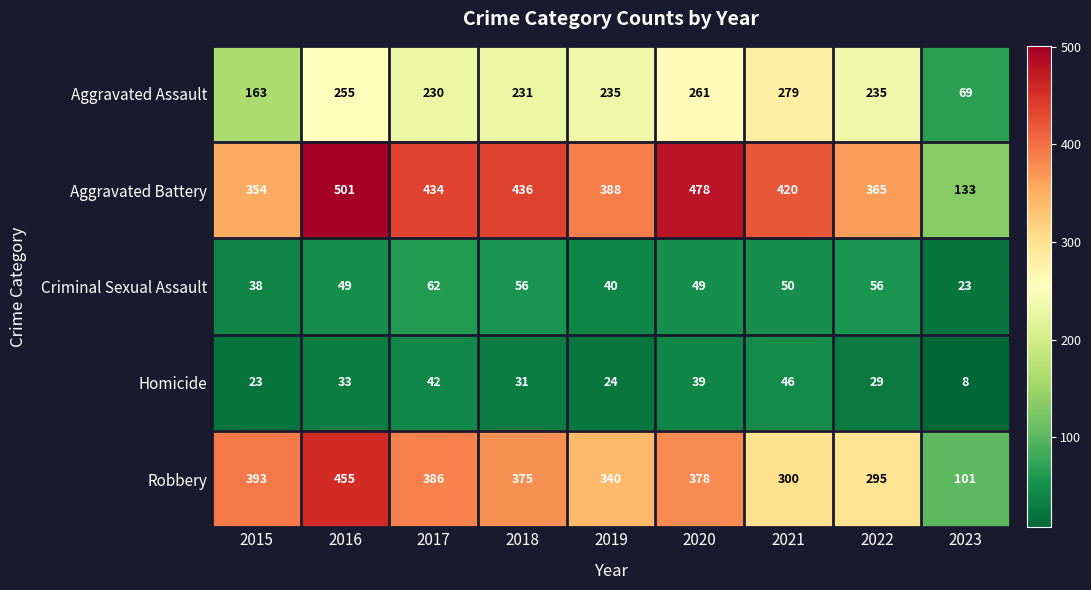

What is the sum of the Criminal Sexual Assault values at 2015 and 2023?

61